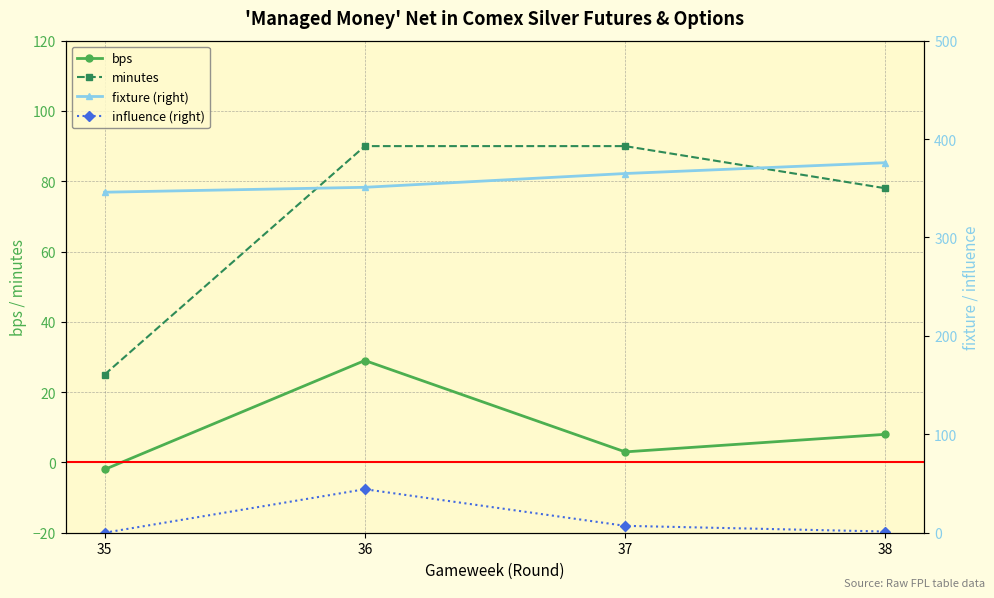

At which label does bps first exceed 8?

36